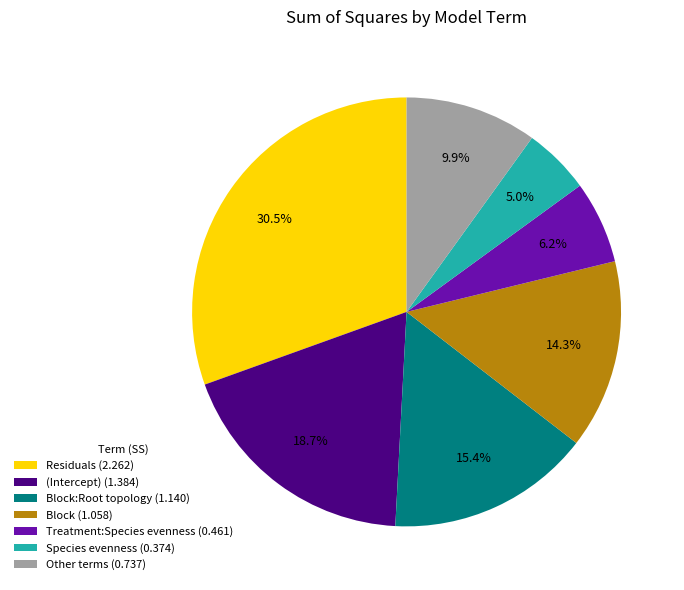

What percentage is NOT represented by Block:Root topology (1.140)?

84.6%